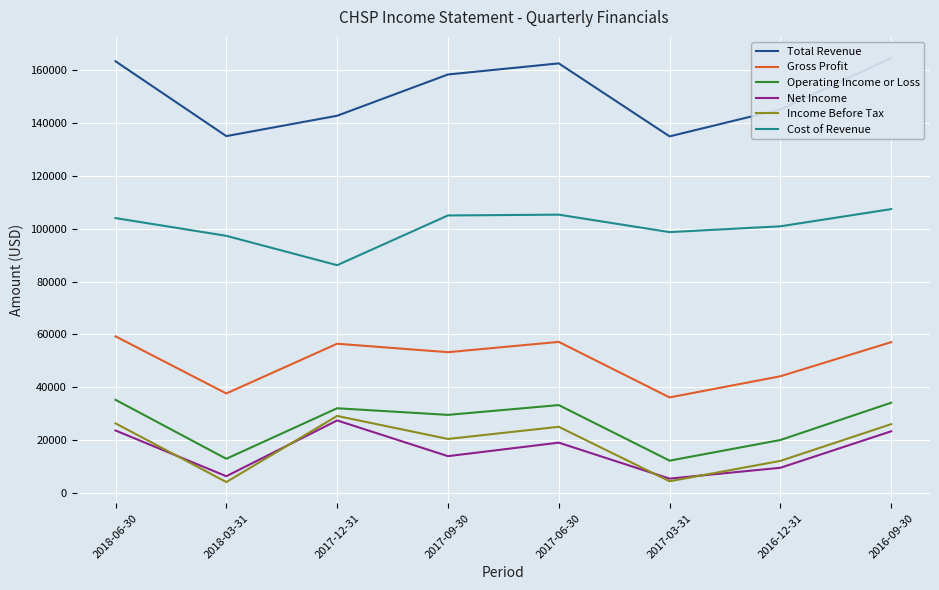

True or false: Operating Income or Loss has more than 1 interior local peaks.

True